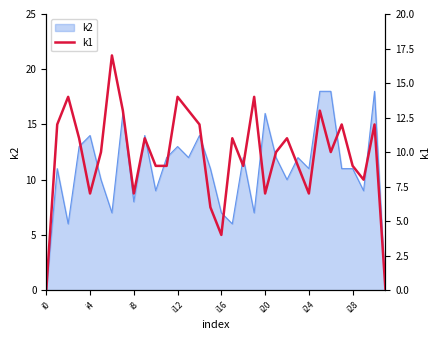

What is the label of the 7th point from the right?

25